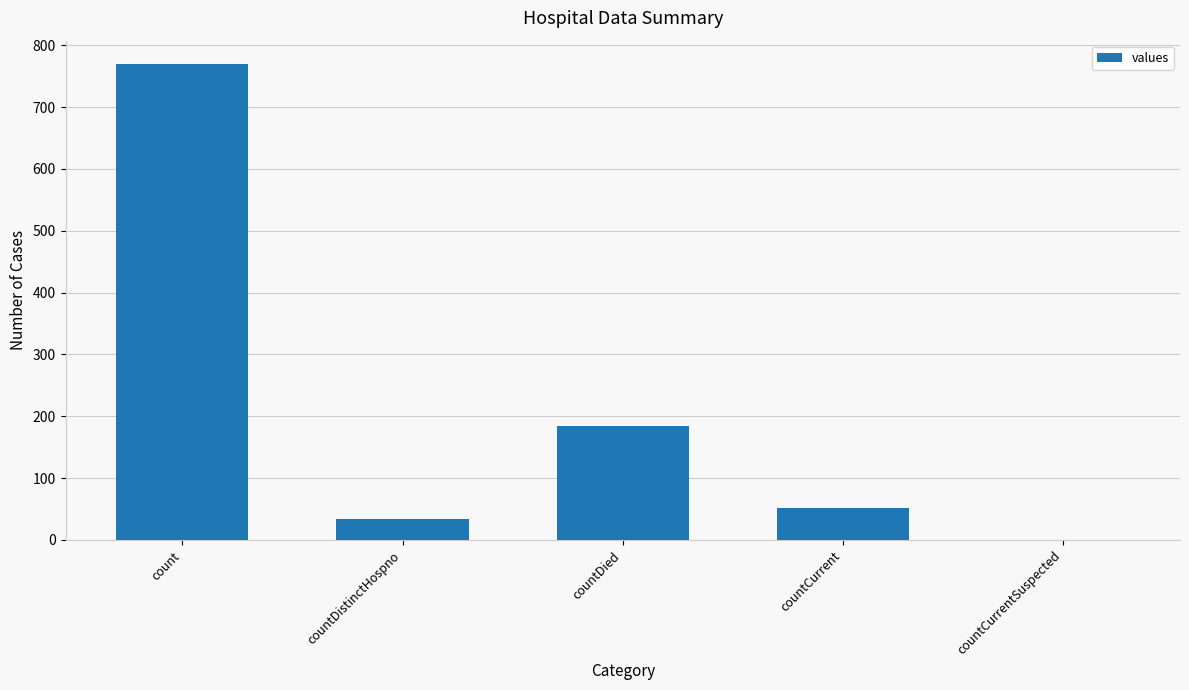

Reading left to right, extract all data points from this chart.

count=769	countDistinctHospno=34	countDied=184	countCurrent=52	countCurrentSuspected=0